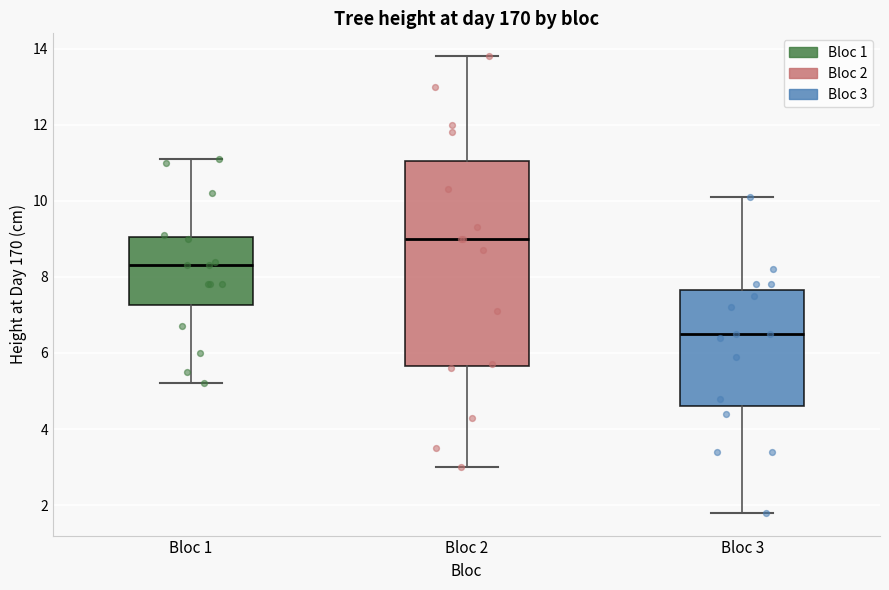

Reading left to right, read every box against the y-axis: the position of its median line, the range the box covers, and the ends of its whiskers. The values are not printed on the chart, so give them approximately, as read against the axis.

Bloc 1: median 8.4, box 7.2 to 9.0, whiskers 5.2 to 11.2
Bloc 2: median 9.0, box 5.6 to 11.0, whiskers 3.0 to 13.8
Bloc 3: median 6.6, box 4.6 to 7.6, whiskers 1.8 to 10.2